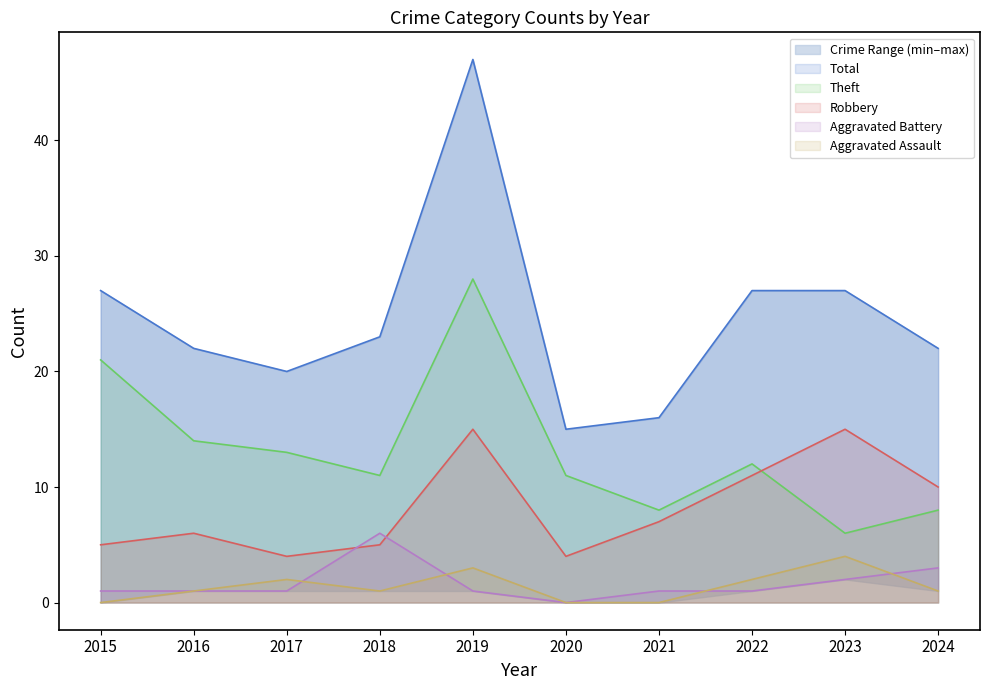

Which category has the highest value in the Total series?

2019